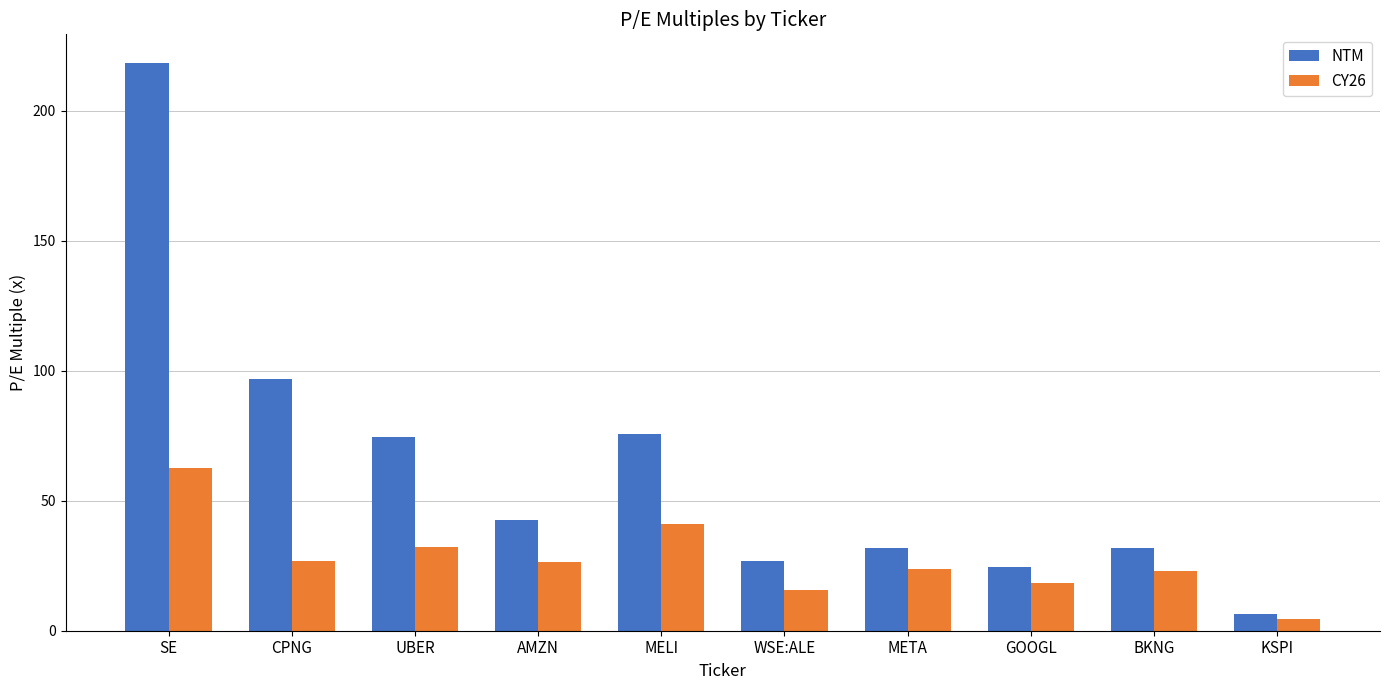

What are all the series names shown in the legend?

NTM, CY26